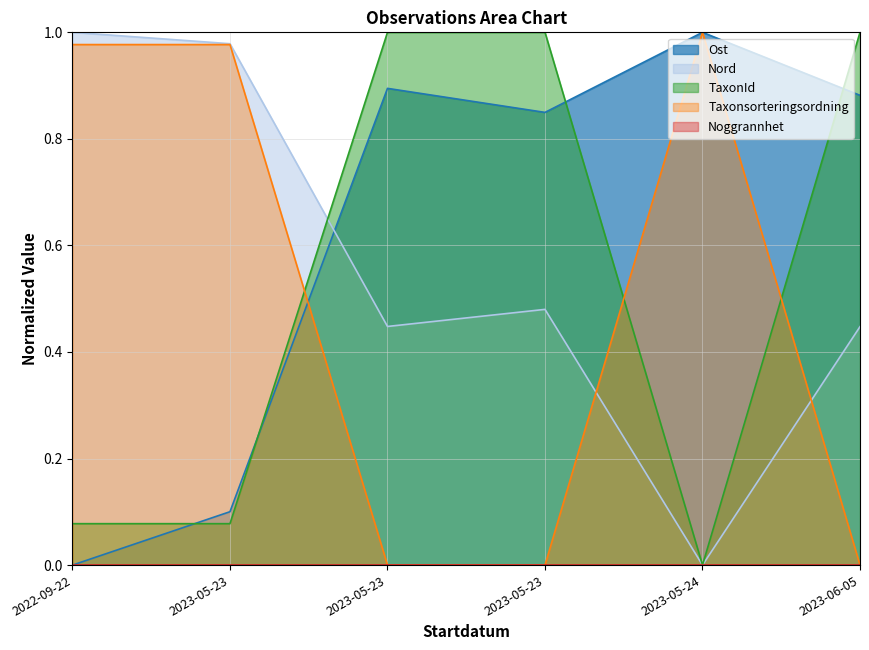

Does the chart have visible grid lines?

Yes